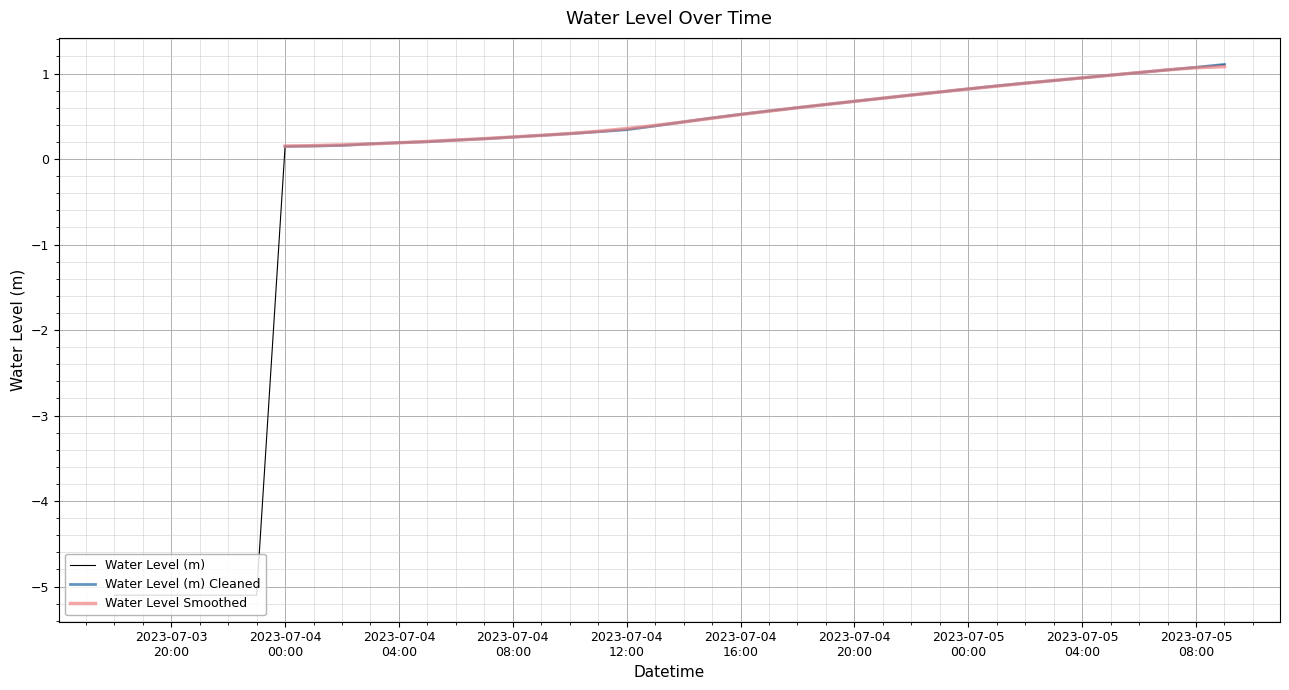

What is the minimum value for Water Level (m)?

-5.1